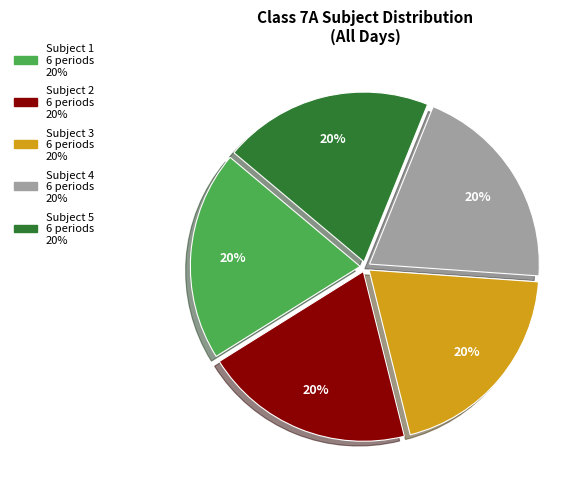

How many segments does this pie chart have?

5